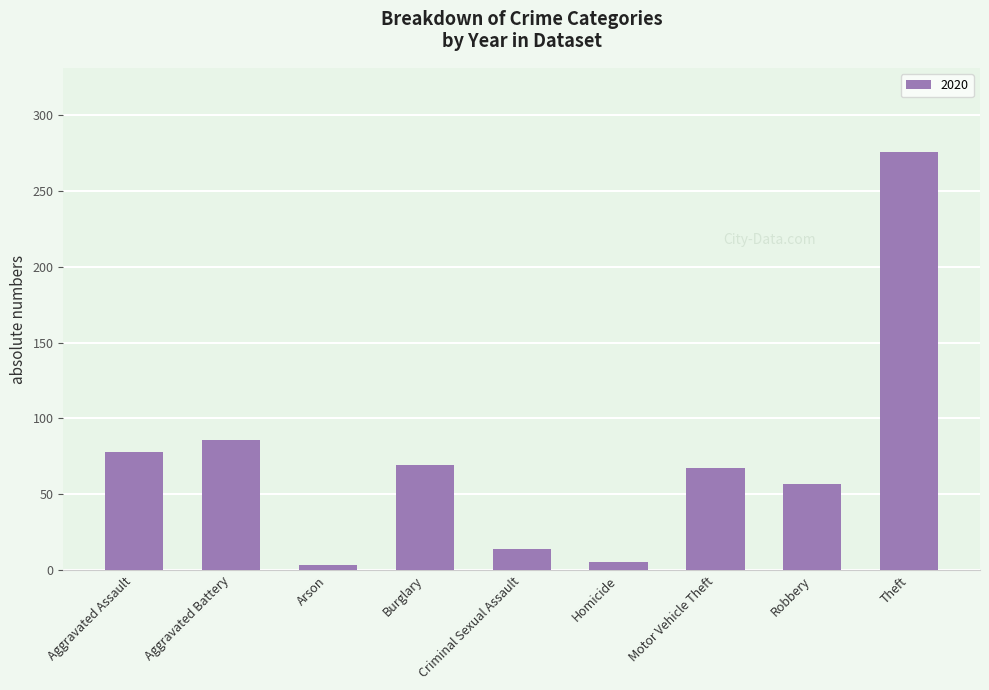

How many bars are there in total?

9